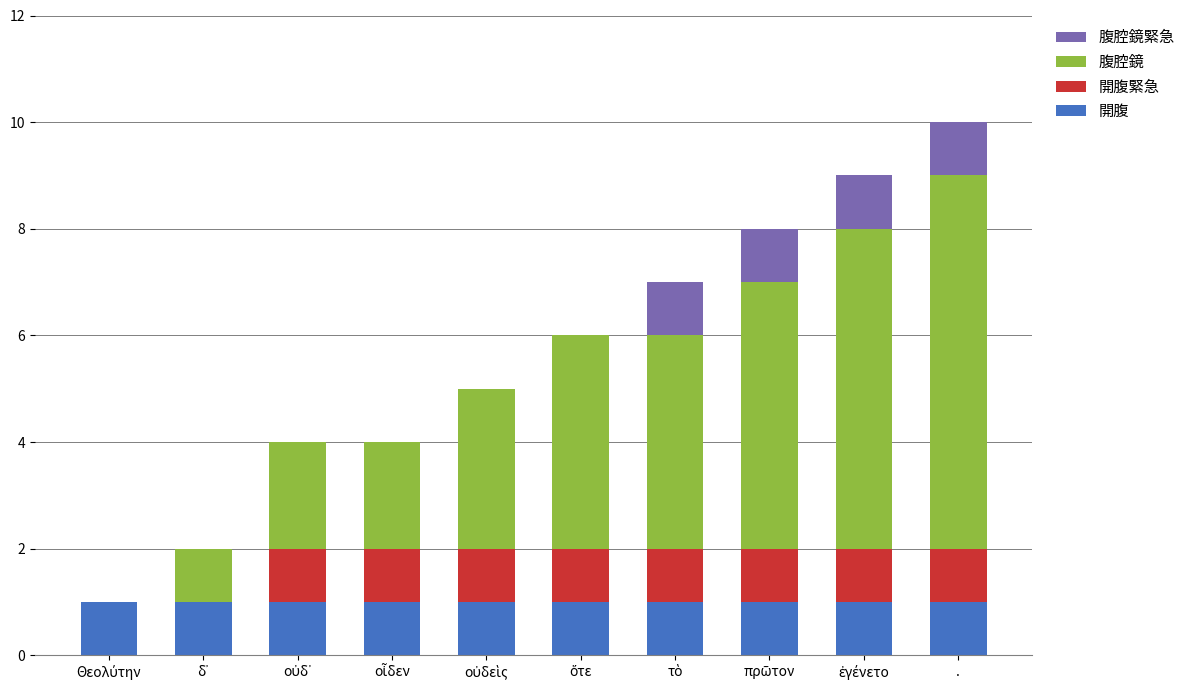

At which category is the sum across all series the highest?

.